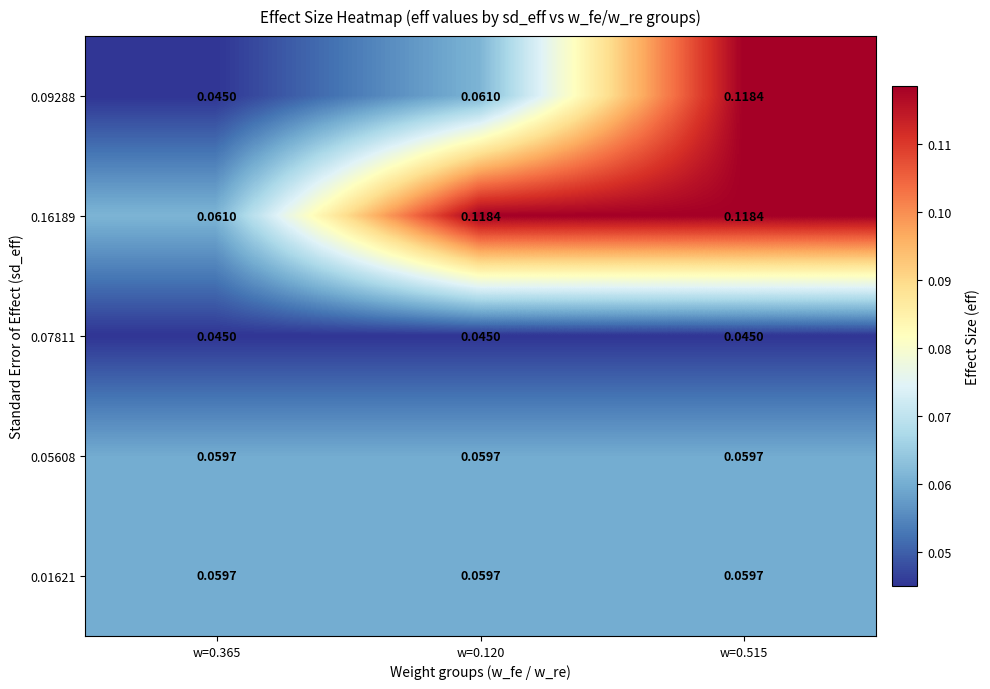

Is the value of 0.16189 at w=0.365 greater than the value of 0.07811 at w=0.365?

Yes